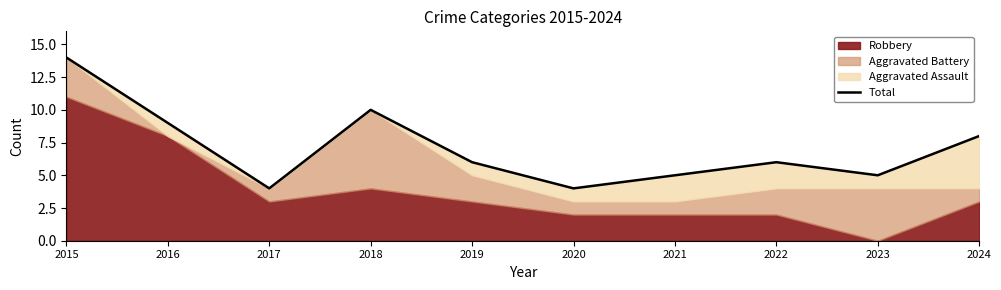

Does the chart display data point markers on the line(s)?

No